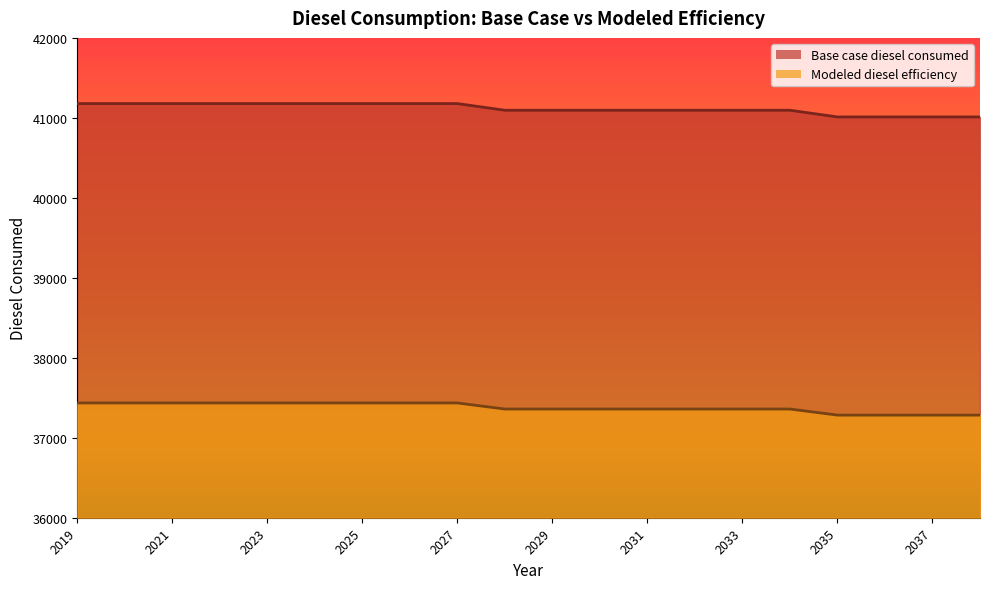

Rank the series by their average value, from lowest to highest.

Modeled diesel efficiency, Base case diesel consumed